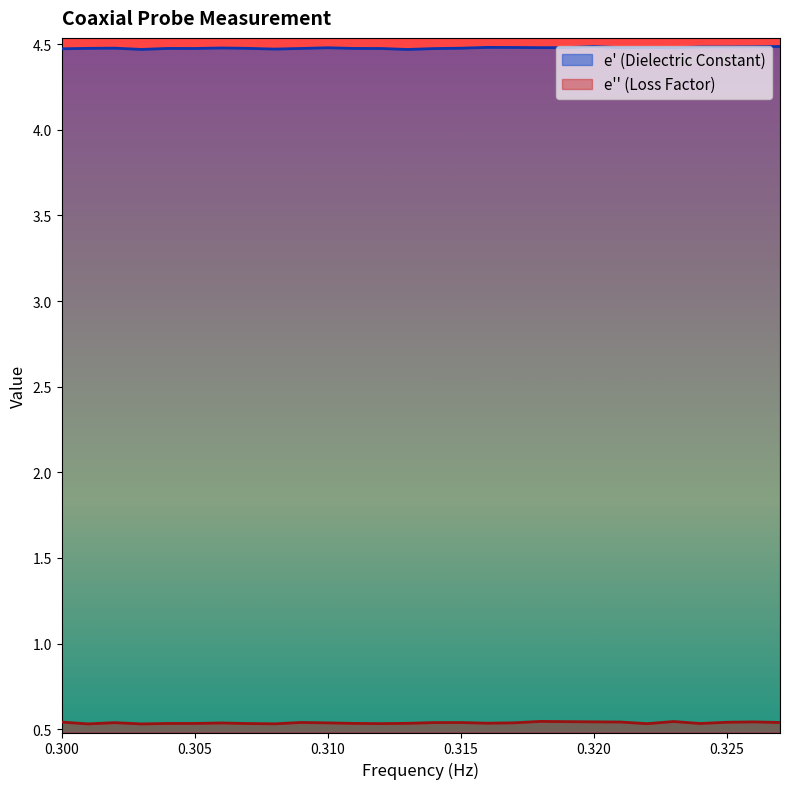

How many lines are shown in the chart?

2